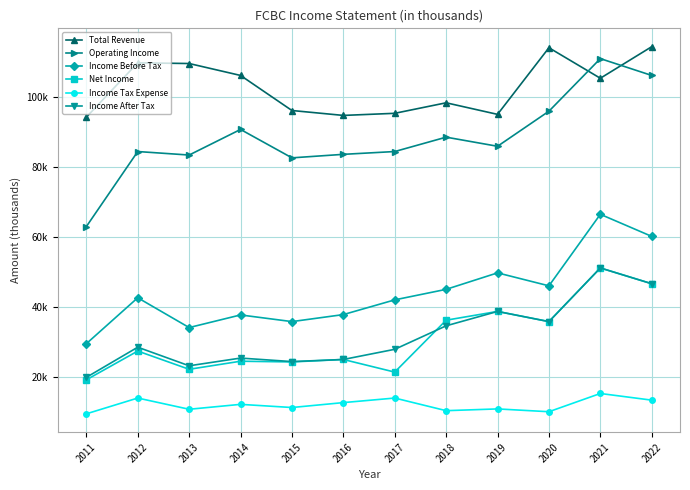

Does the chart have visible grid lines?

Yes